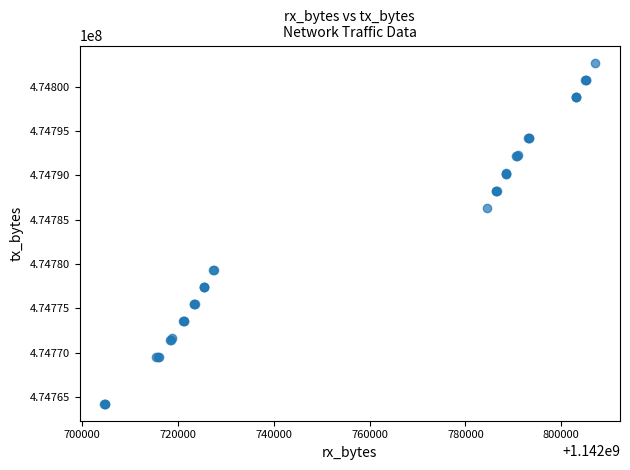

What Y value in the scatter plot is closest to 474783478?

474786305